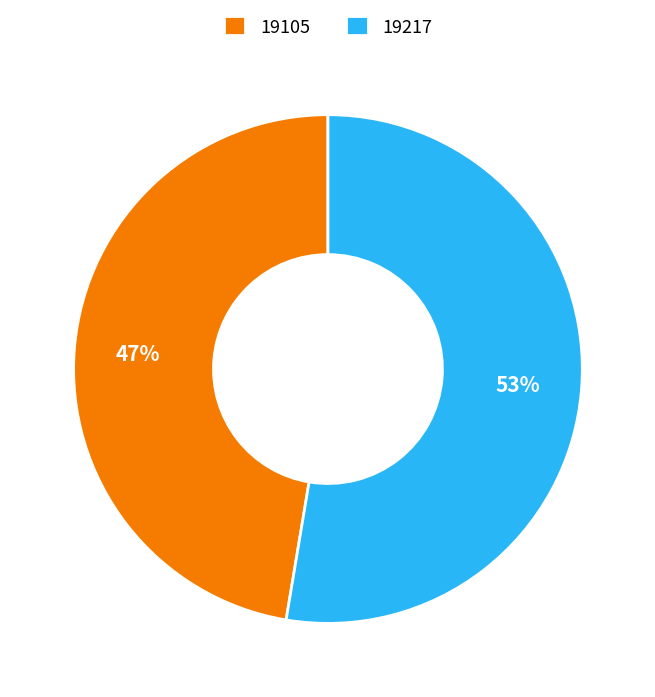

Is 19217 the majority of the pie?

Yes